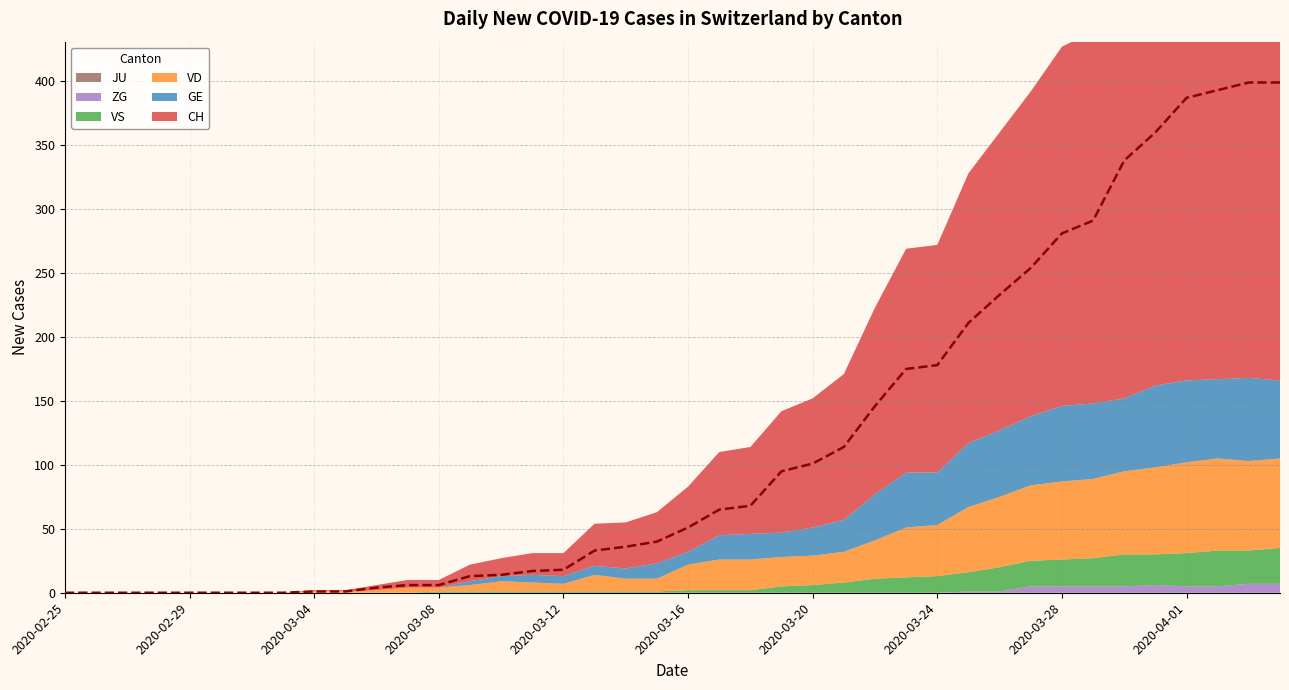

At which label is VS closest to 14?

2020-03-24